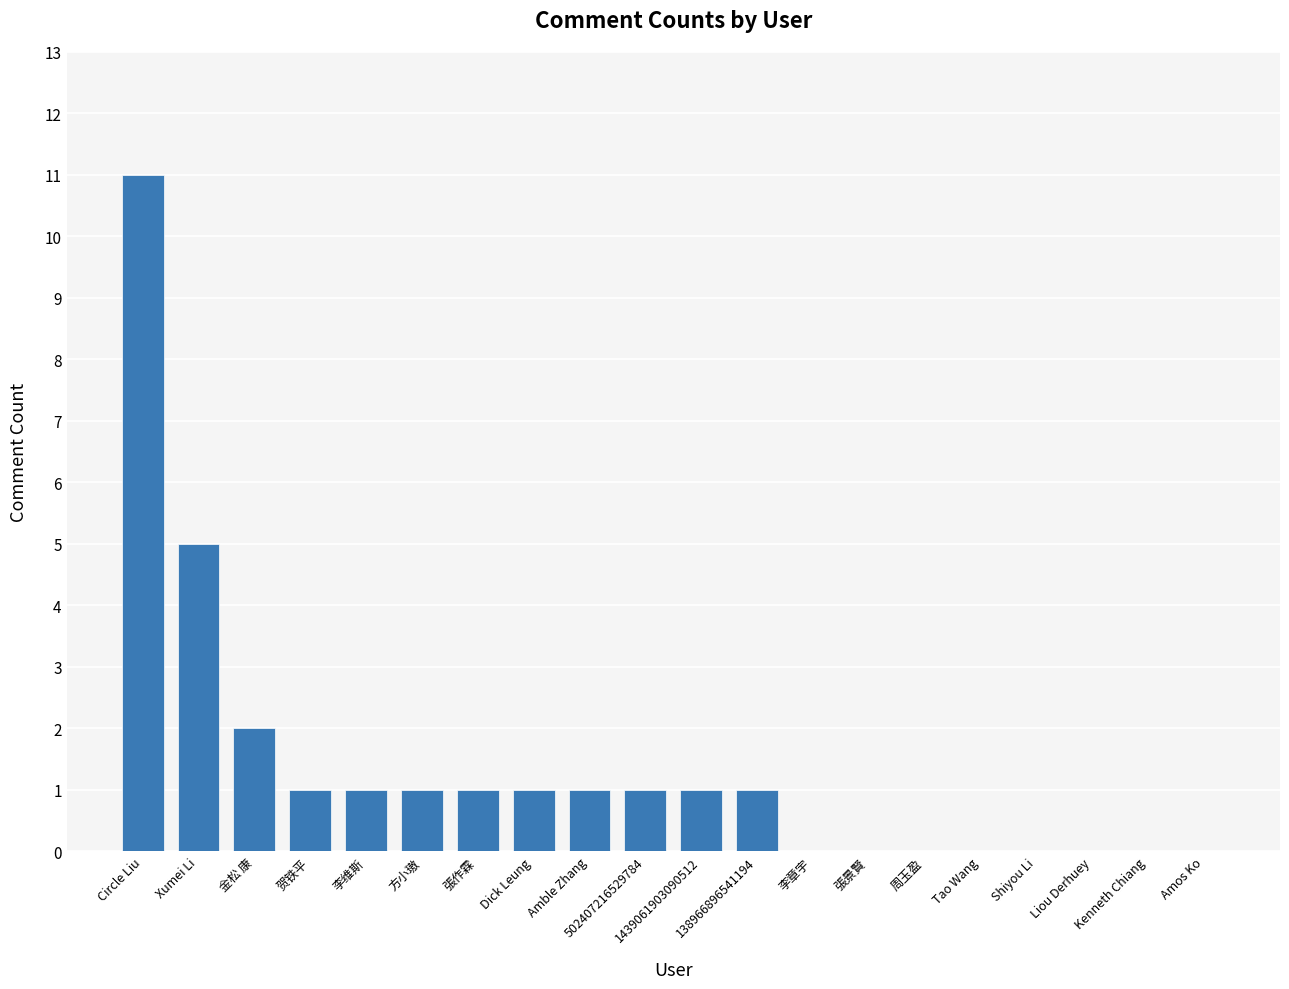

Count the number of categories in the chart.

20